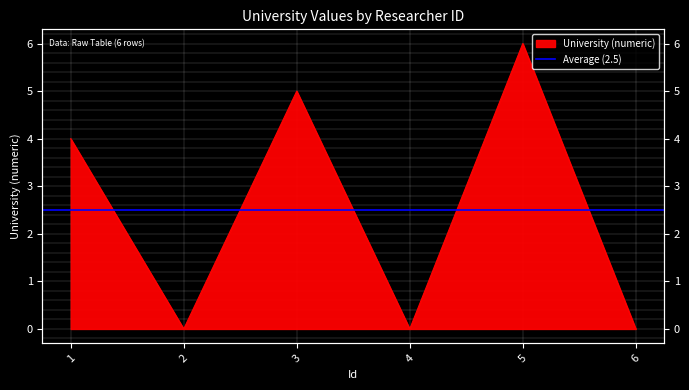

The chart shows a value of 0 at 4. True or false?

True